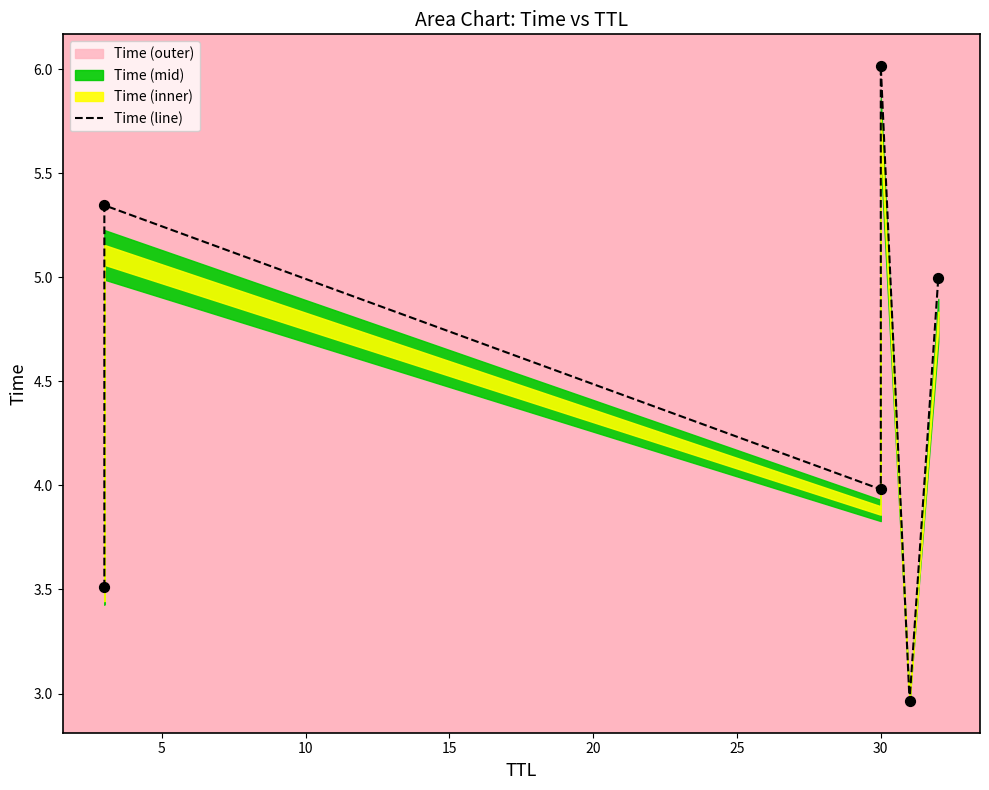

Approximately how many times larger is the value at 5 compared to 15?

0.9